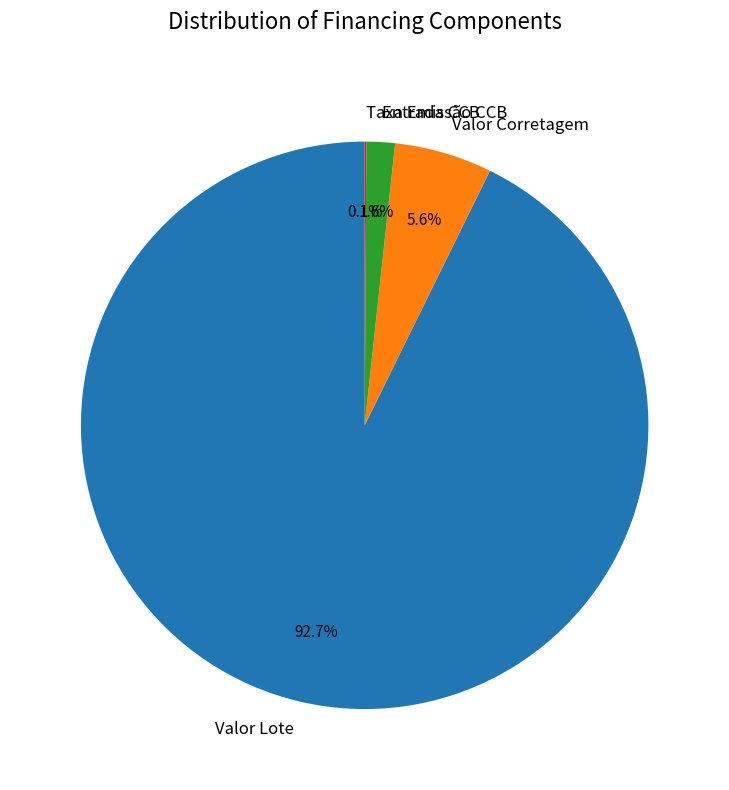

The Valor Lote slice represents 93% of the pie. True or false?

True